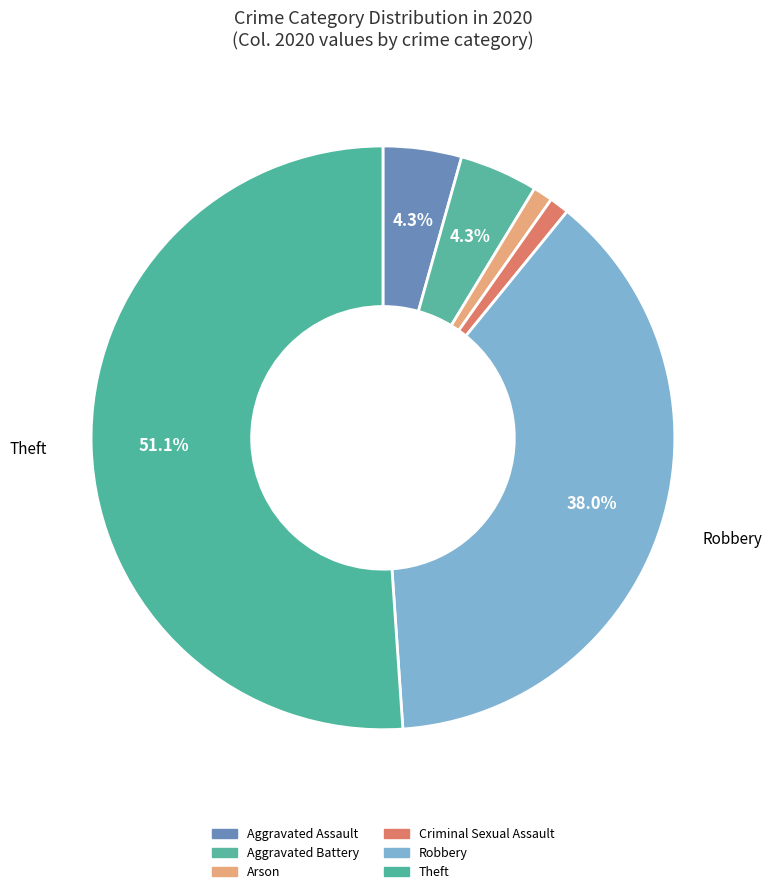

What percentage do Arson and Criminal Sexual Assault together represent?

2.2%